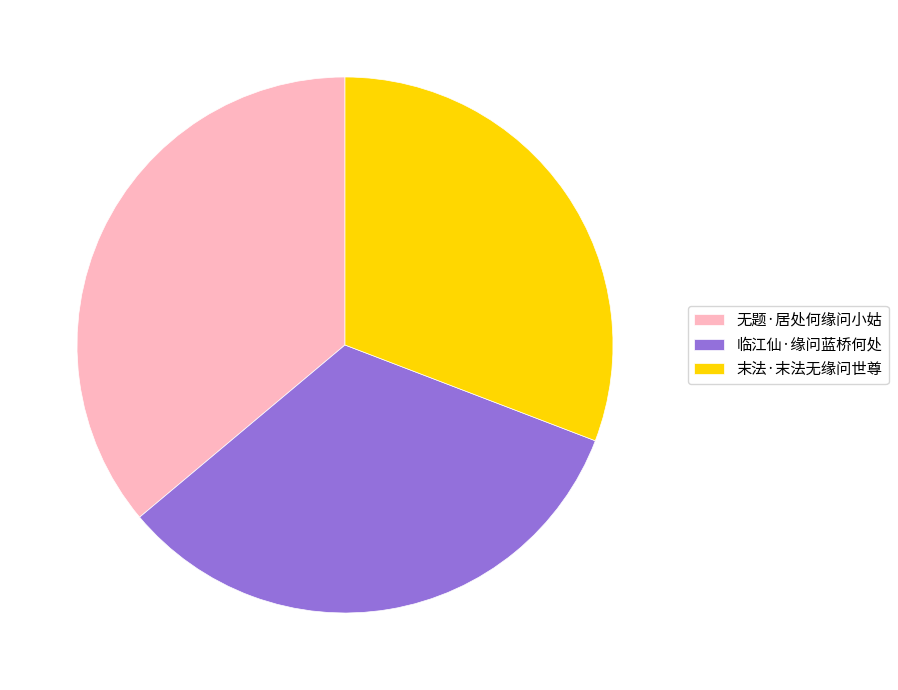

How many segments does this pie chart have?

3